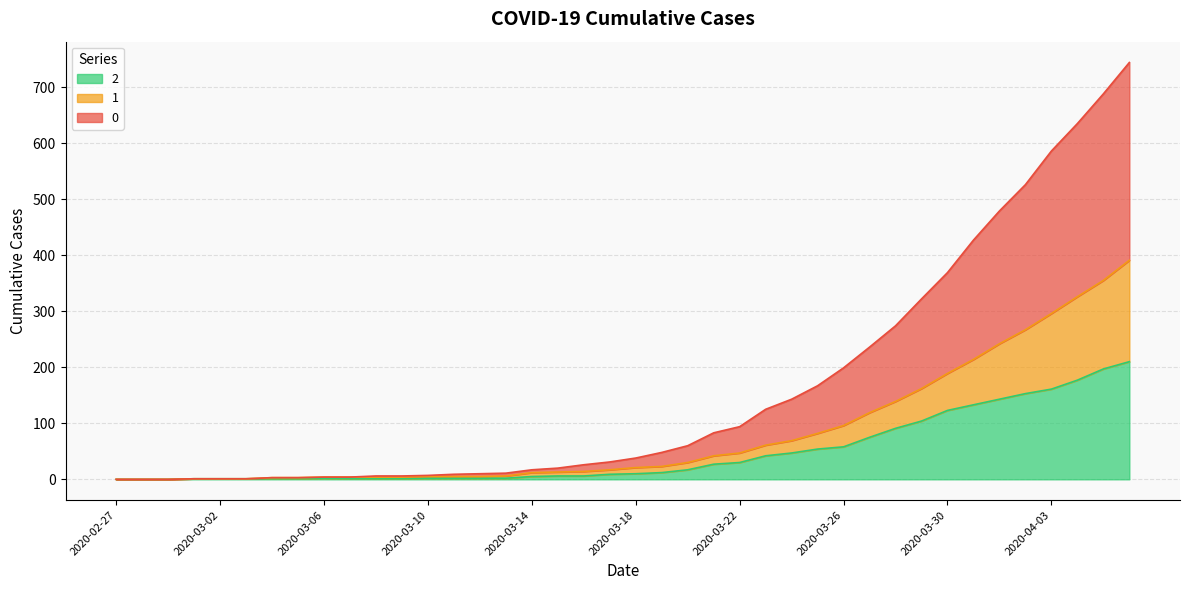

What is the sum of all 1 values?

3273